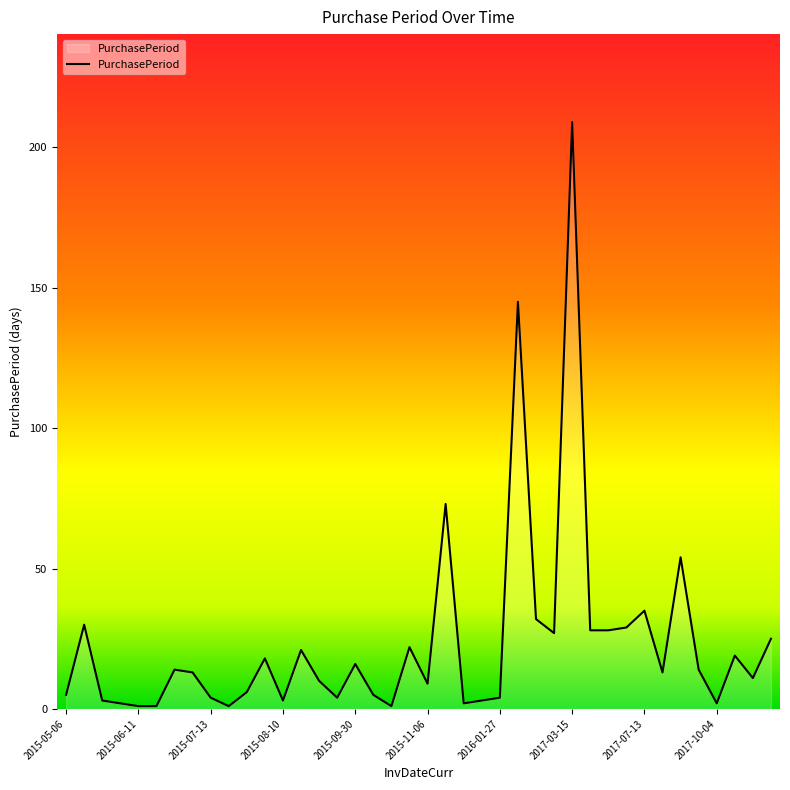

Does the chart display data point markers on the line(s)?

No